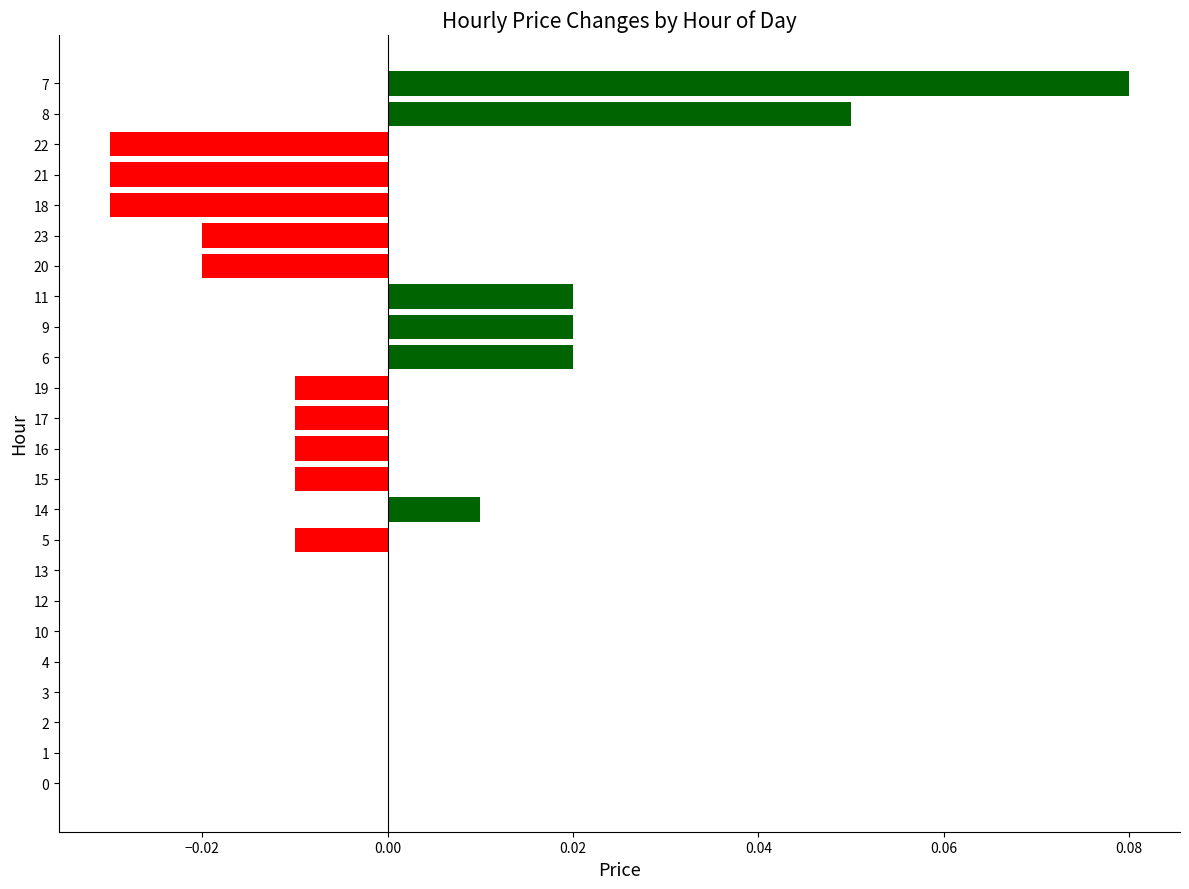

The chart shows a value of 0.1 at 22. True or false?

False